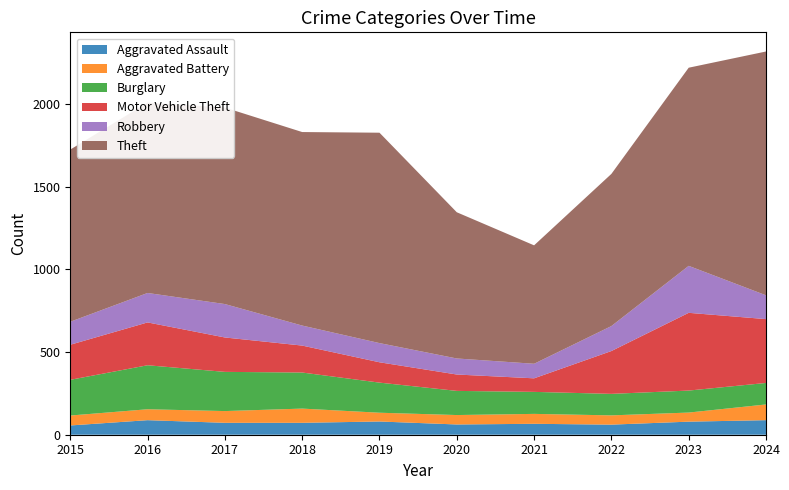

Reading left to right, extract all data points from this chart.

Aggravated Assault: 56	88	72	72	80	62	66	61	79	88
Aggravated Battery: 60	66	71	86	53	57	60	56	55	95
Burglary: 216	266	237	218	182	146	133	130	133	130
Motor Vehicle Theft: 212	259	208	163	123	99	82	259	470	386
Robbery: 139	178	202	121	116	97	88	151	284	144
Theft: 1041	1151	1188	1170	1272	884	716	920	1198	1474